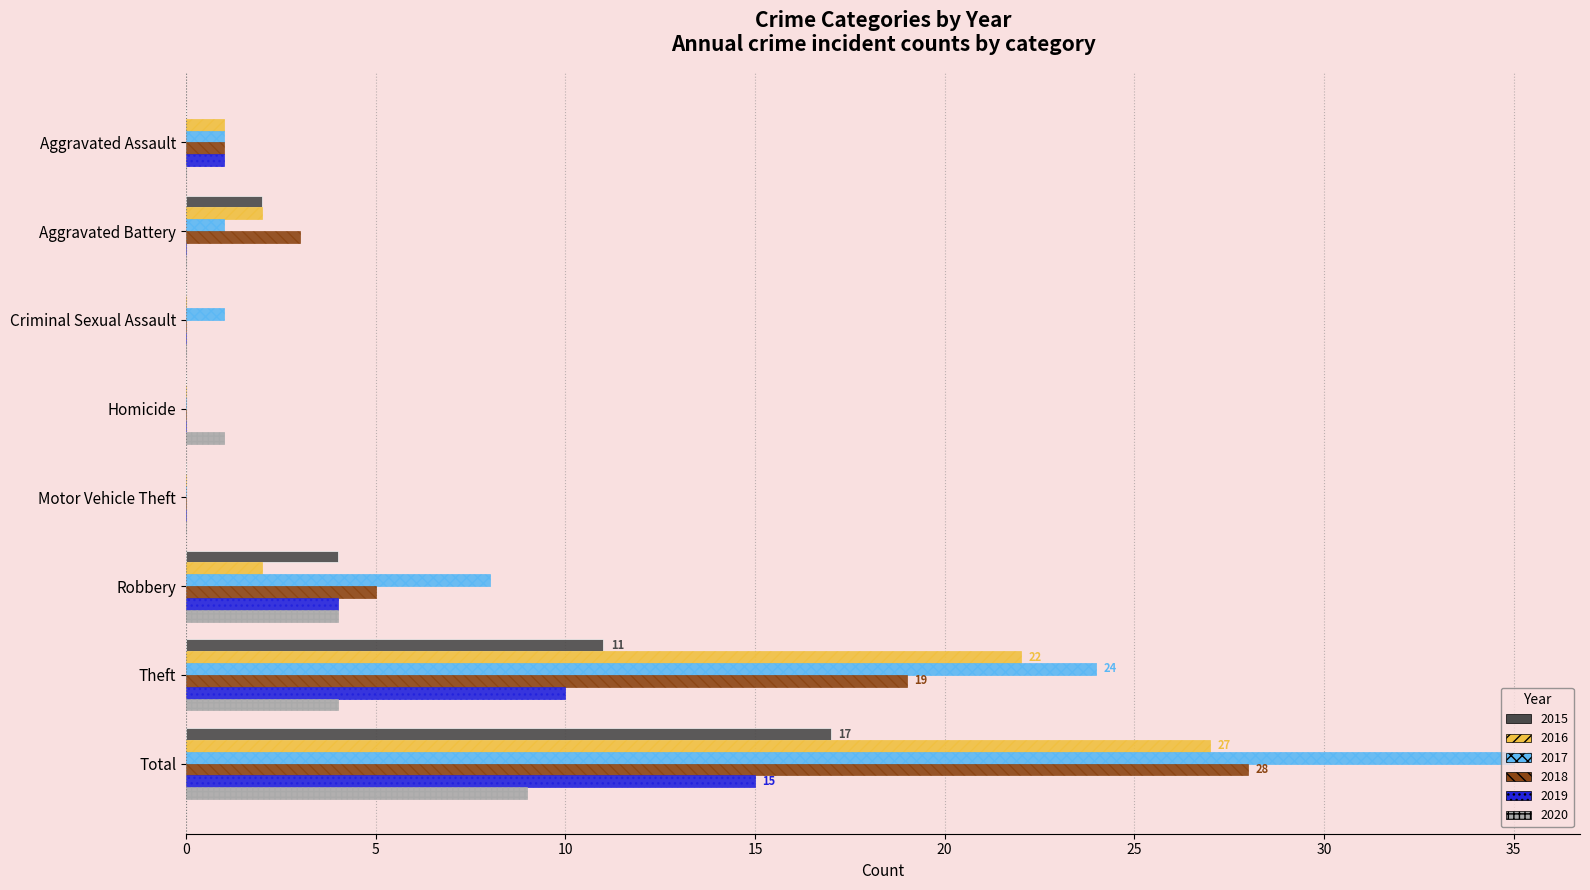

At which category does the chart reach its peak across all series?

Total